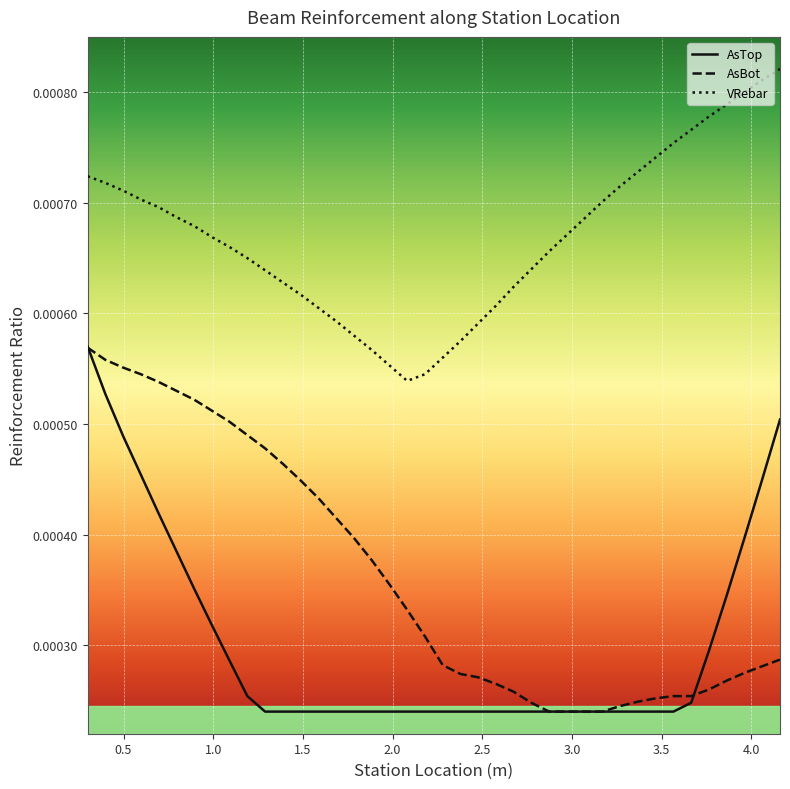

List the series in order of their overall mean, lowest first.

AsTop, AsBot, VRebar